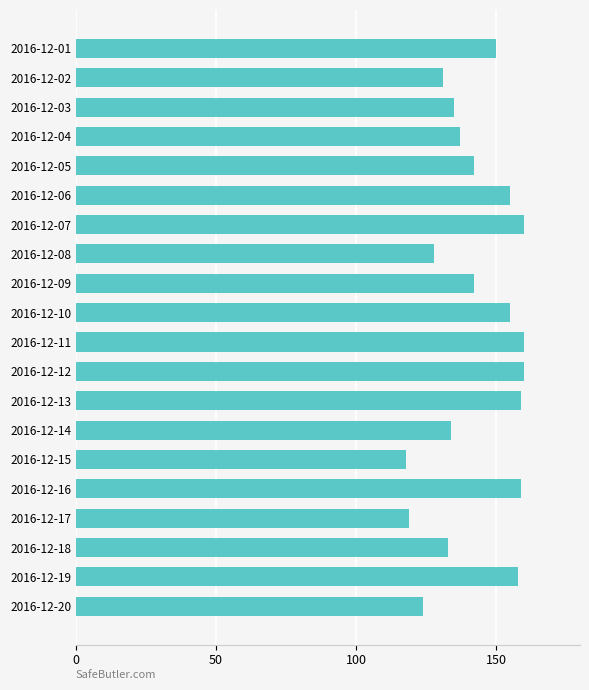

What is the value of the 11th bar from the top?

160